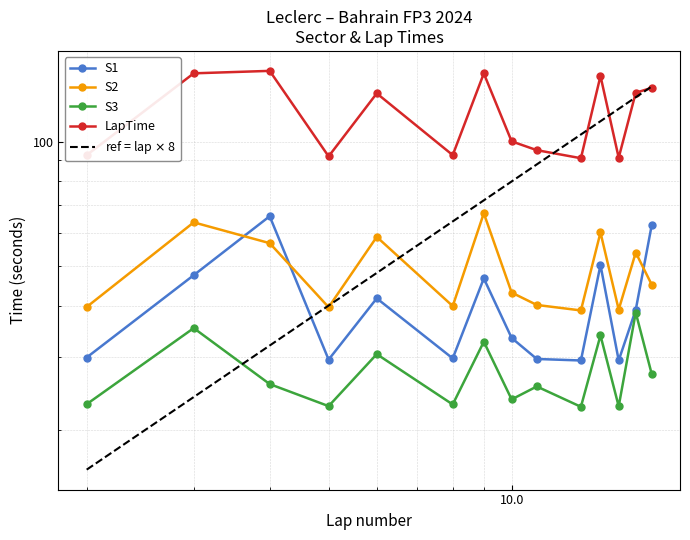

What is the maximum value shown in the chart?

148.4